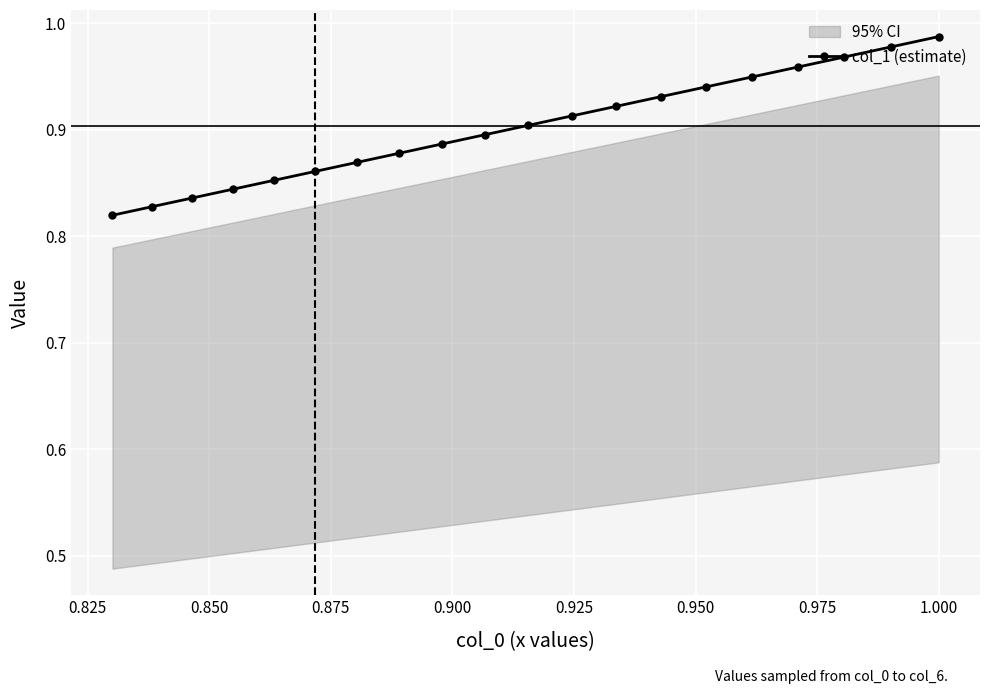

The value at 0.850 is 1.7. True or false?

False